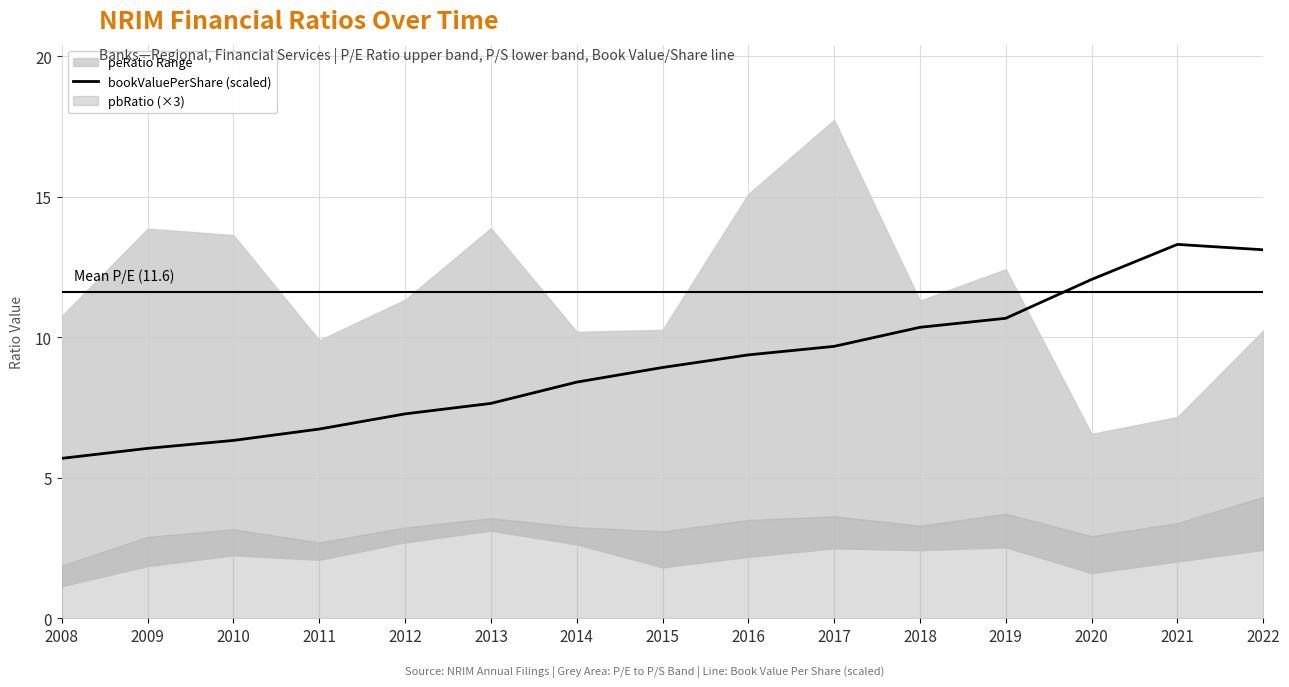

What is the minimum value for bookValuePerShare (scaled)?

5.7